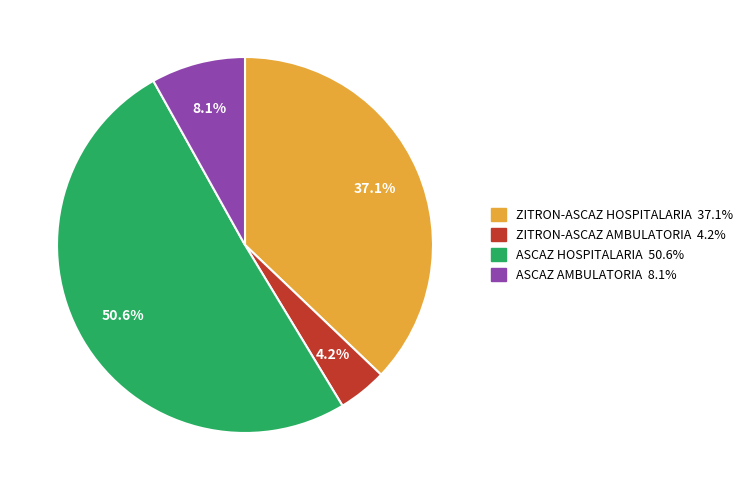

To the nearest percent, what is the combined percentage of ZITRON-ASCAZ HOSPITALARIA and ASCAZ AMBULATORIA?

45%